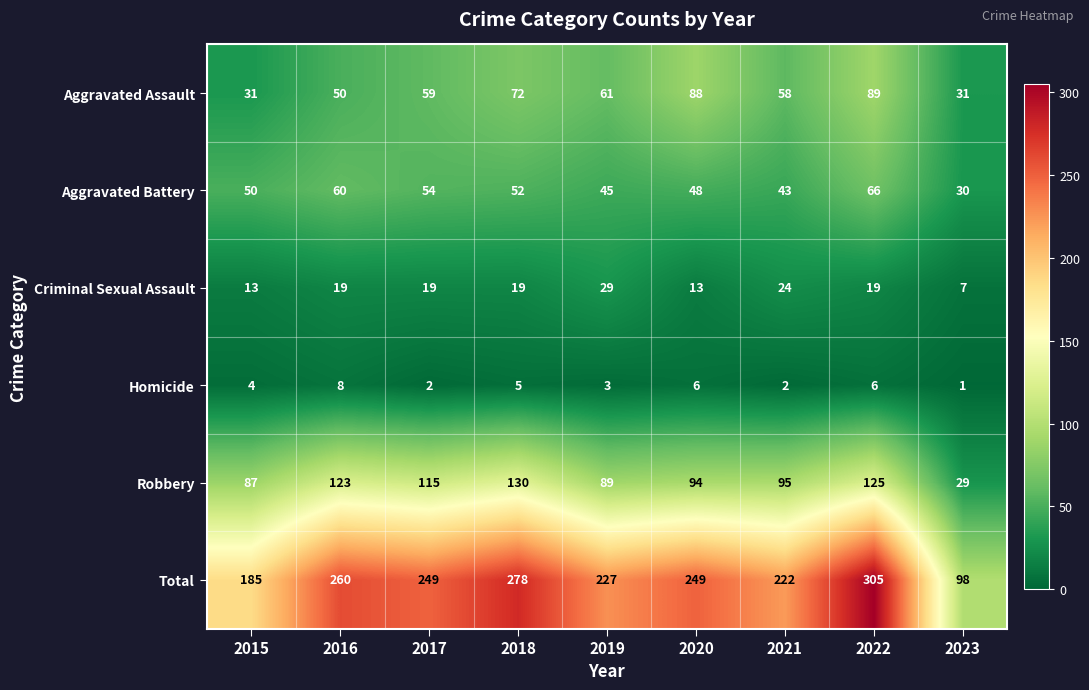

Is it true that Aggravated Assault equals 31 at 2015?

True